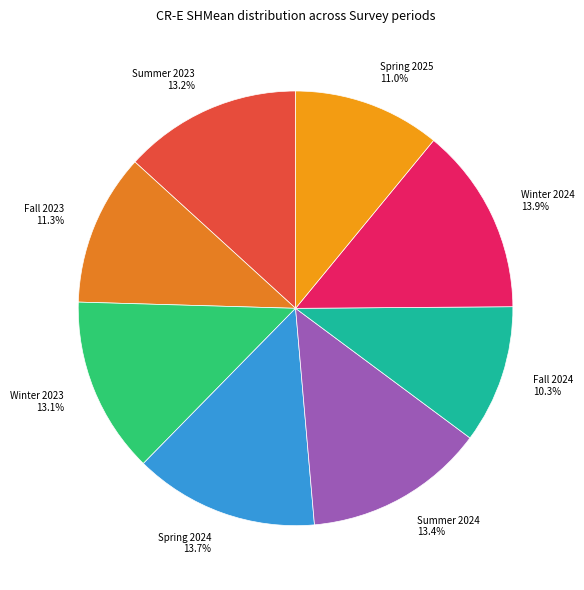

Which slice is the smallest?

Fall 2024